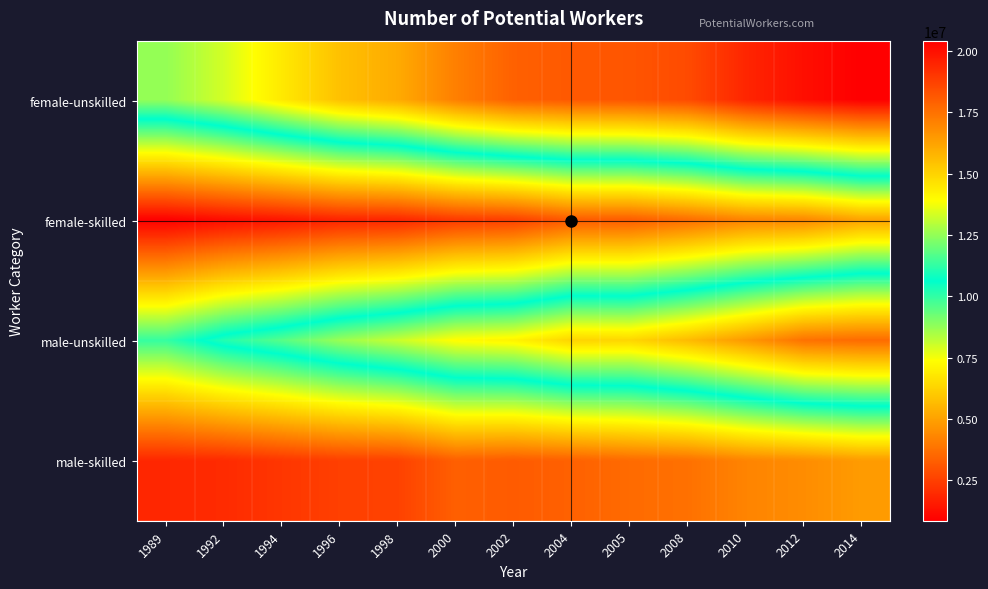

Reading right to left, transcribe all the data shown in this chart.

female-unskilled: 2014=20411993	2012=20006379	2010=19427125	2008=18476117	2005=18207313	2004=18118225	2002=17917711	2000=17135064	1998=16040177	1996=15470447	1994=14430167	1992=13324301	1989=12516408
female-skilled: 2014=5015283	2012=4321197	2010=4211472	2008=3659532	2005=3222062	2004=3190919	2002=2496484	2000=2335791	1998=1846080	1996=1772856	1994=1423833	1992=1180240	1989=854207
male-unskilled: 2014=17658065	2012=17491287	2010=16495164	2008=15627995	2005=14927146	2004=14977141	2002=14172343	2000=13960591	1998=13204624	1996=12593007	1994=11744153	1992=11077814	1989=9968696
male-skilled: 2014=4846621	2012=4468304	2010=4249231	2008=3758014	2005=3607156	2004=3358153	2002=3209130	2000=3318537	1998=2559092	1996=2503894	1994=2266810	1992=1974386	1989=1879216